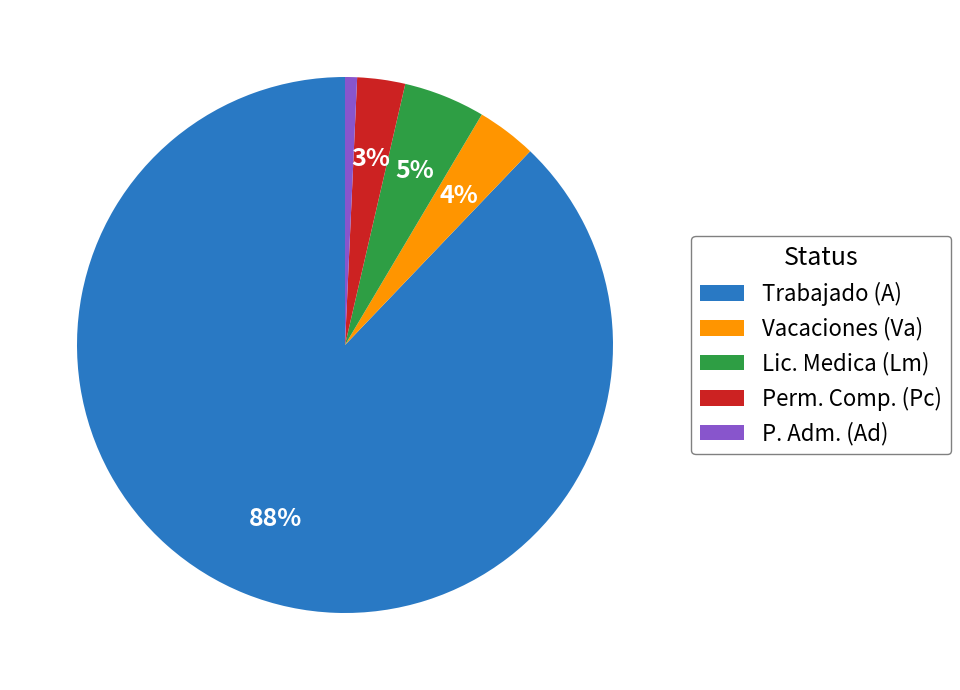

Which has a higher value, Lic. Medica (Lm) or Perm. Comp. (Pc)?

Lic. Medica (Lm)